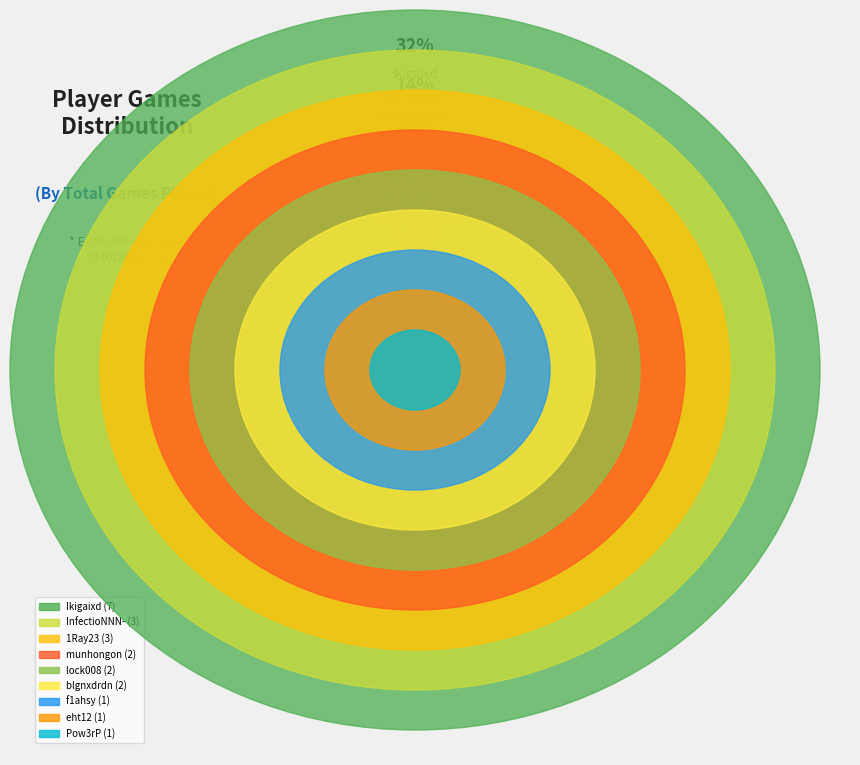

Rank the categories by value from highest to lowest.

Ikigaixd, InfectioNNN-, 1Ray23, lock008, blgnxdrdn, munhongon, eht12, f1ahsy, Pow3rP